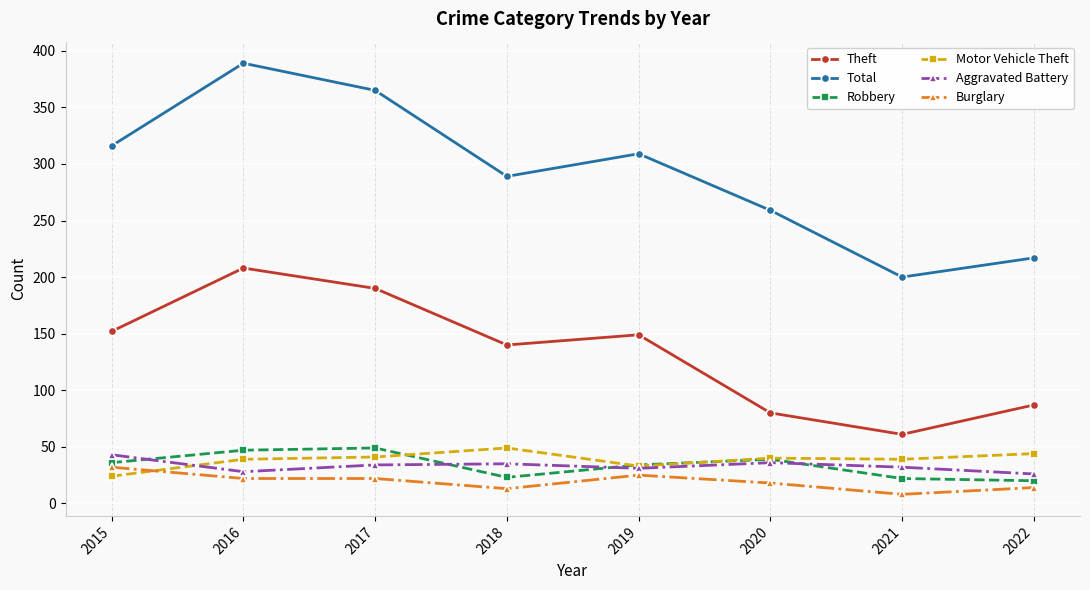

What is the difference between the highest and lowest values at 2017?

343